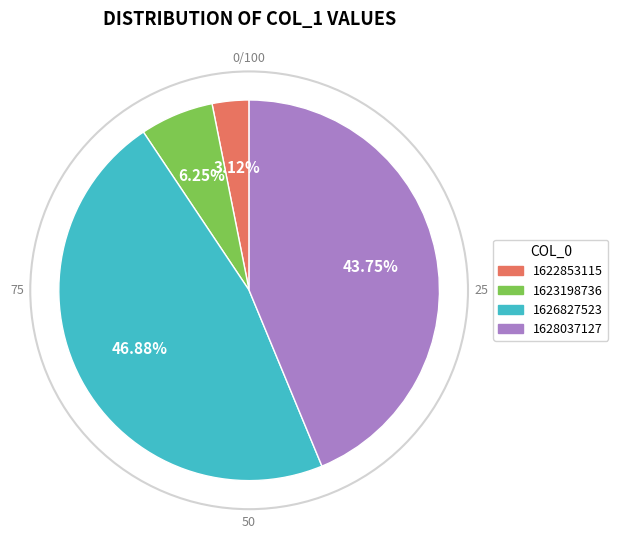

Does any single category account for the majority?

No